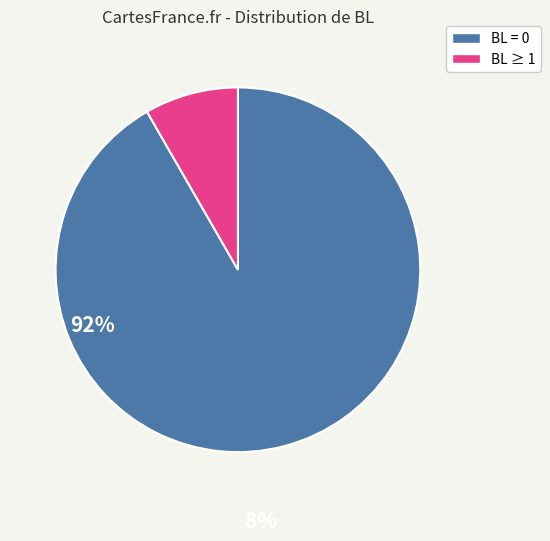

Is there any slice that represents more than half of the pie?

Yes